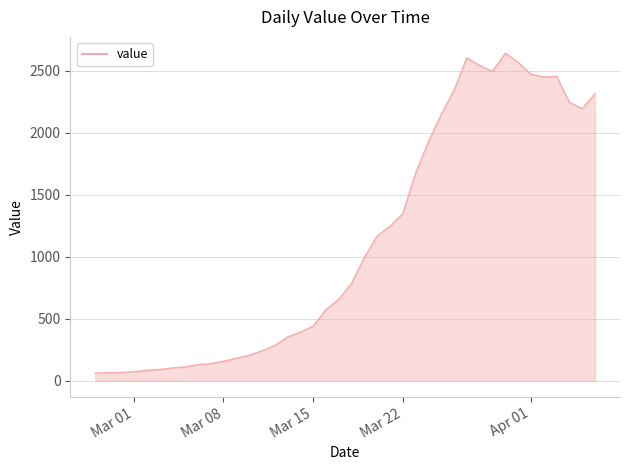

What is the difference between the maximum and minimum values?

2579